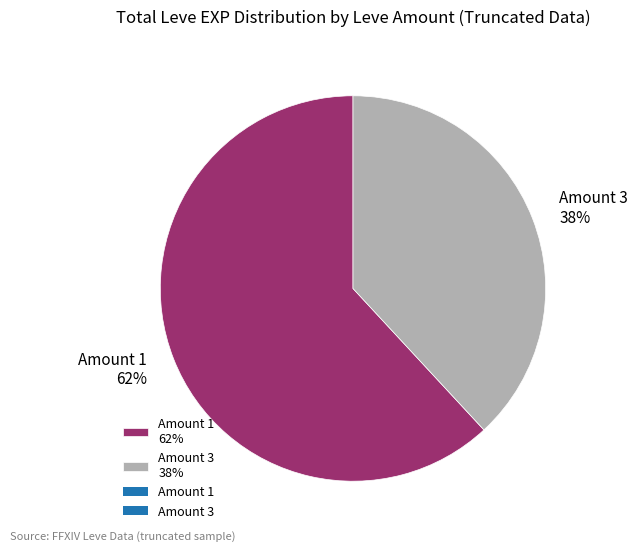

How many segments does this pie chart have?

2